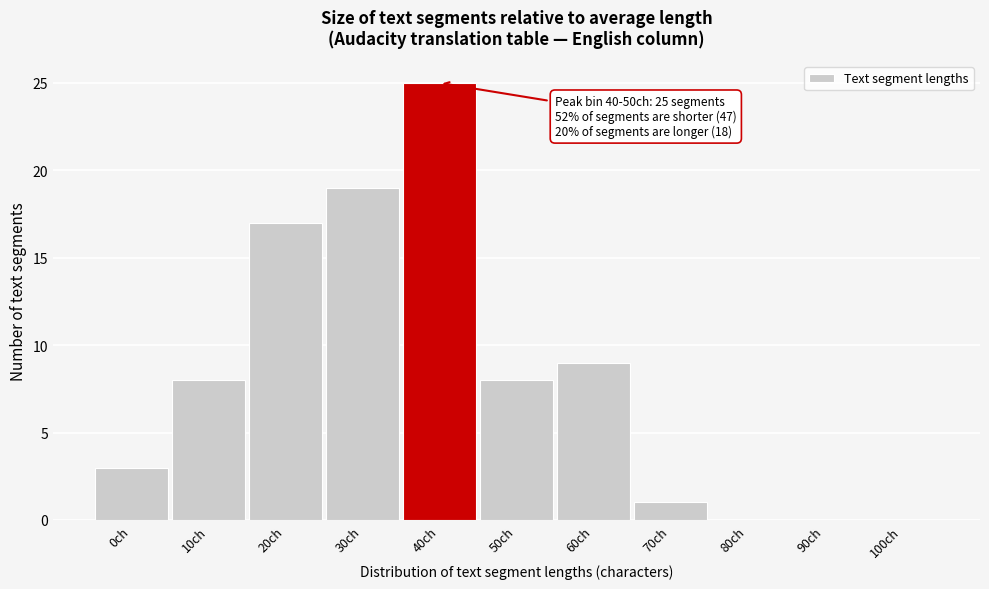

Reading right to left, transcribe all the data shown in this chart.

100ch=0	90ch=0	80ch=0	70ch=1	60ch=9	50ch=8	40ch=25	30ch=19	20ch=17	10ch=8	0ch=3